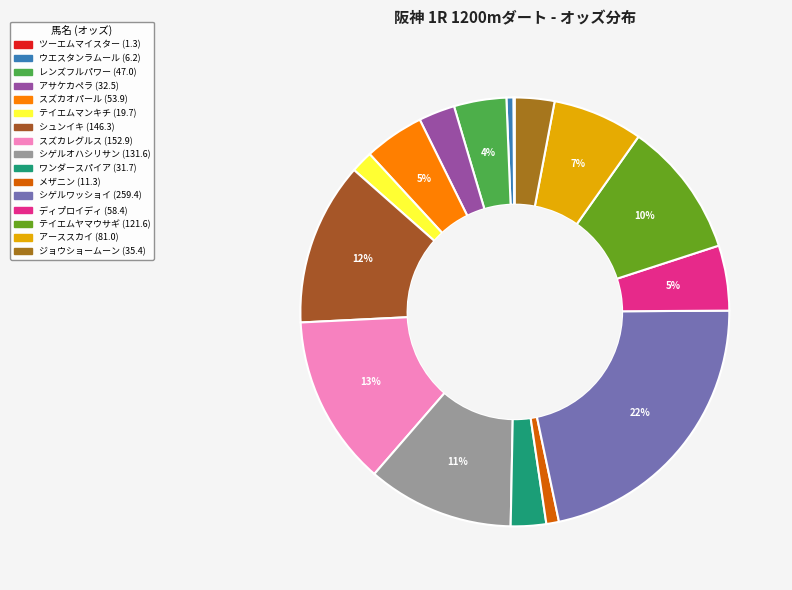

Is there any slice that represents more than half of the pie?

No